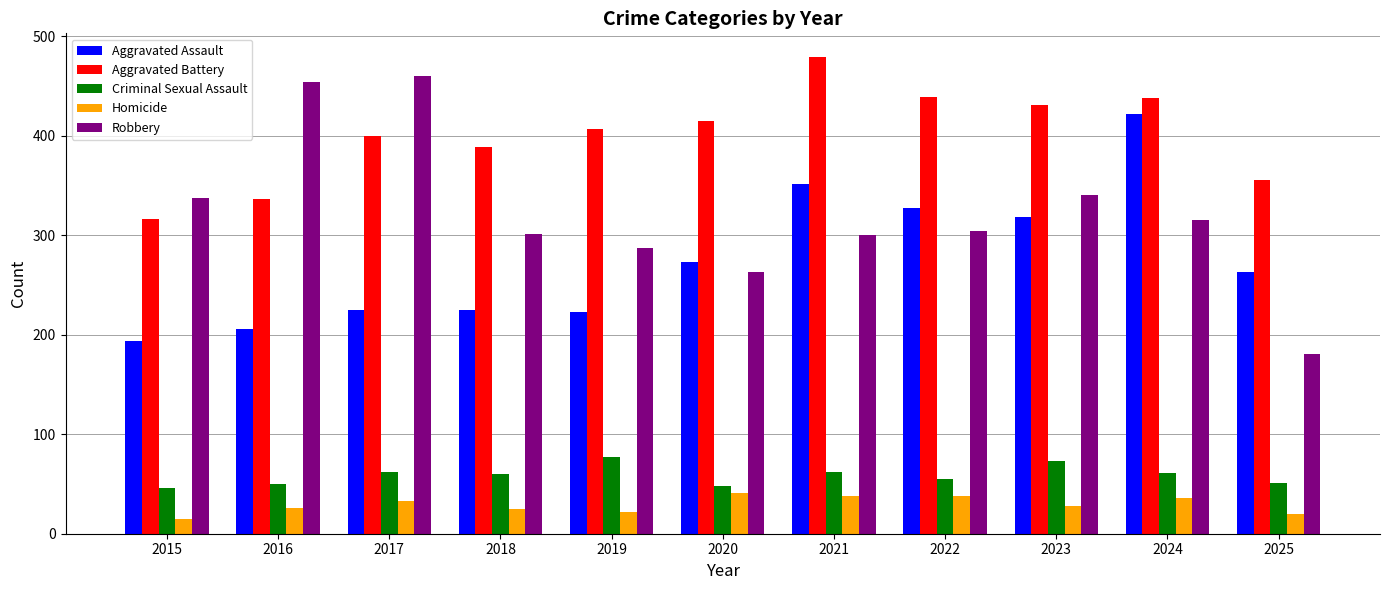

How many values in the Criminal Sexual Assault series are below 60?

5